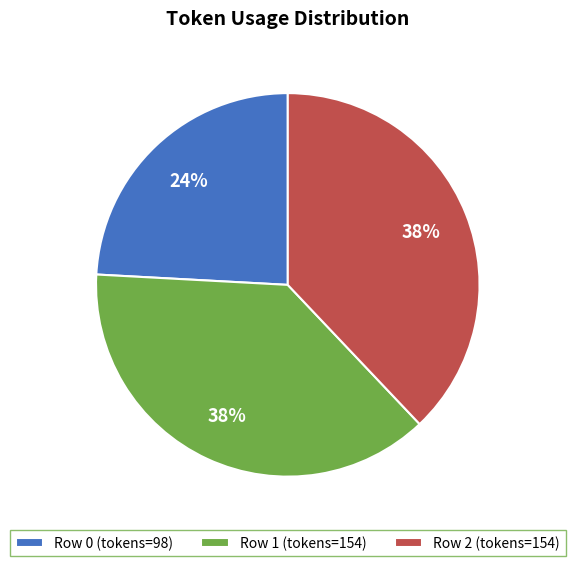

How many slices are in this pie chart?

3